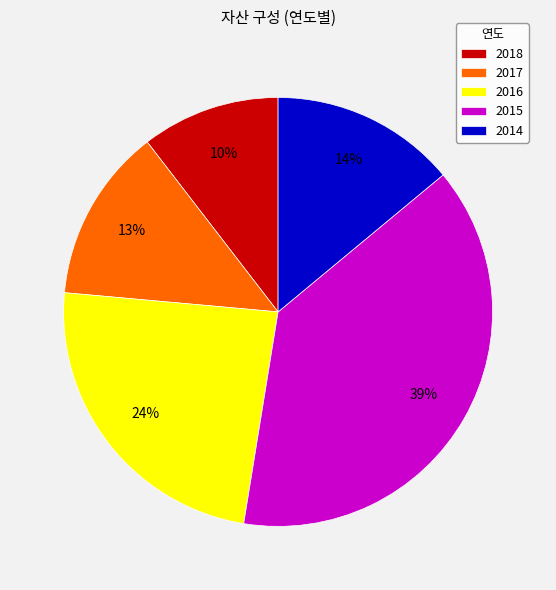

To the nearest percent, what is the combined percentage of 2018 and 2015?

49%